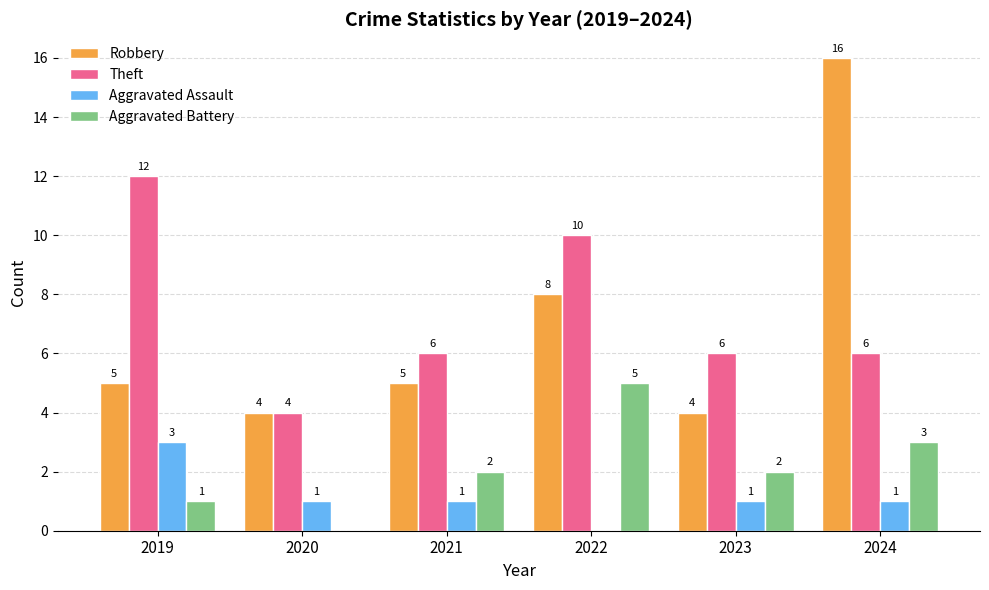

True or false: Theft has a value of 10 at 2022.

True